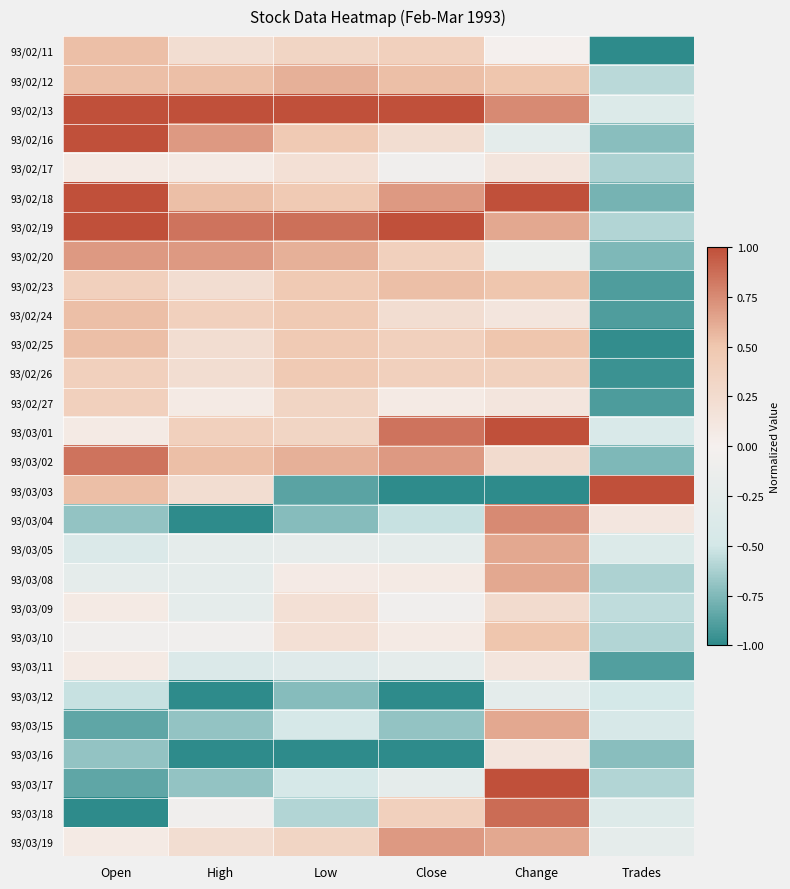

Which has a higher value, Trades or Open?

Open